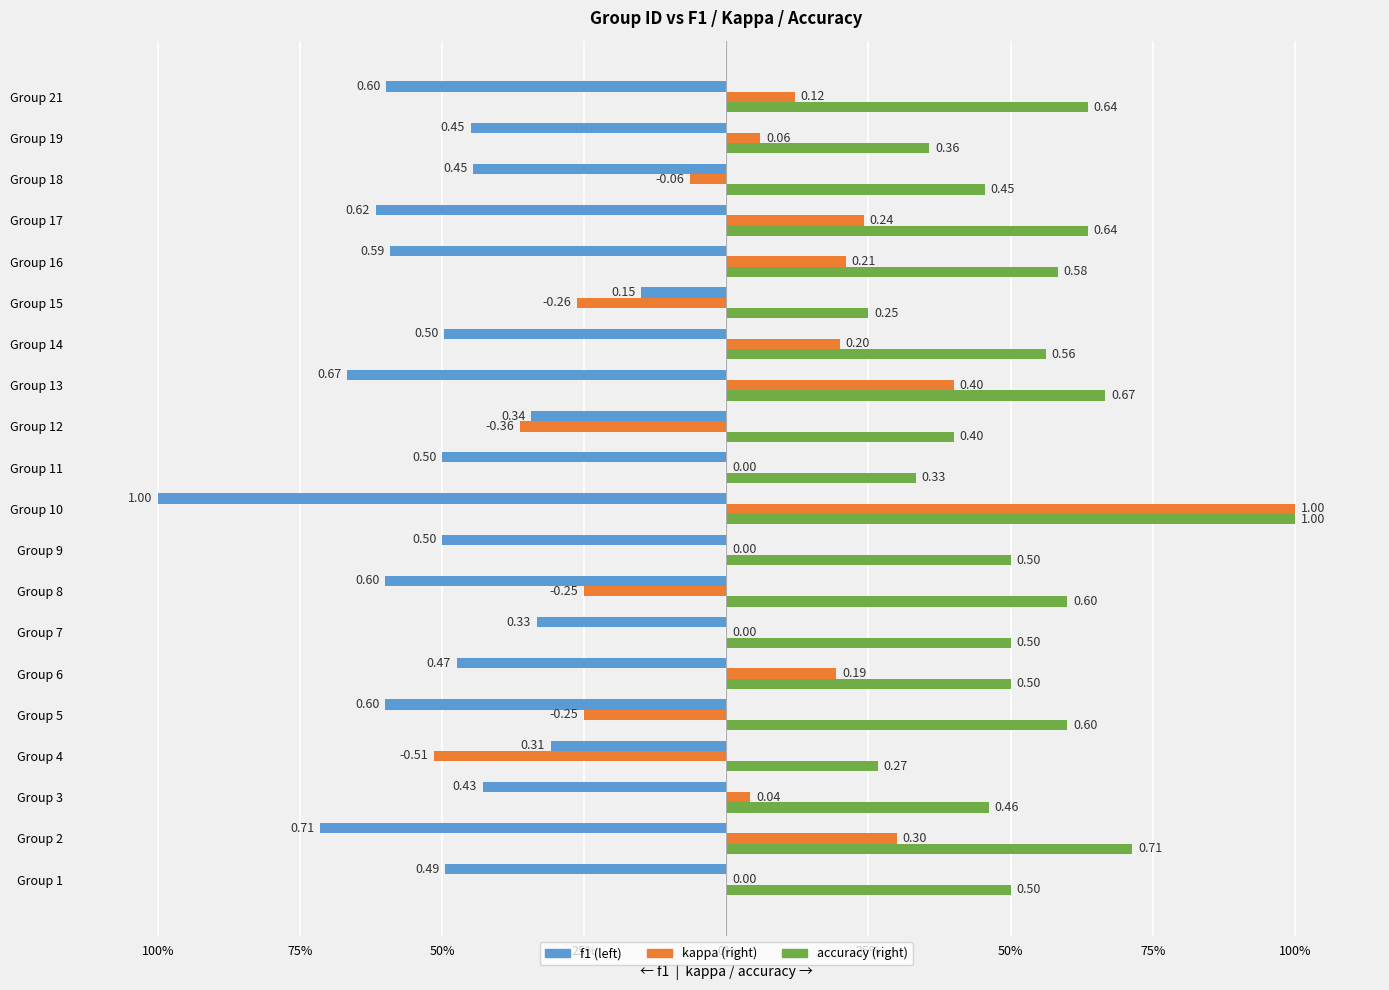

Count the number of data series in this chart.

3